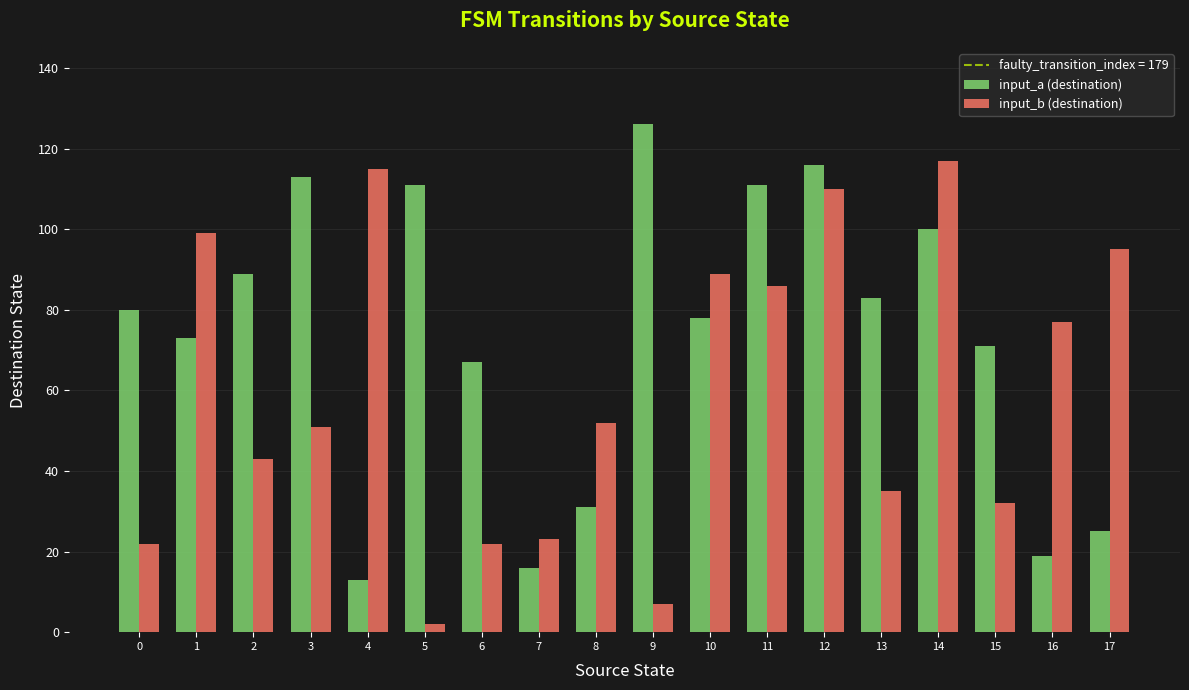

Reading left to right, what are all the values shown in this chart?

input_a (destination): 80	73	89	113	13	111	67	16	31	126	78	111	116	83	100	71	19	25
input_b (destination): 22	99	43	51	115	2	22	23	52	7	89	86	110	35	117	32	77	95